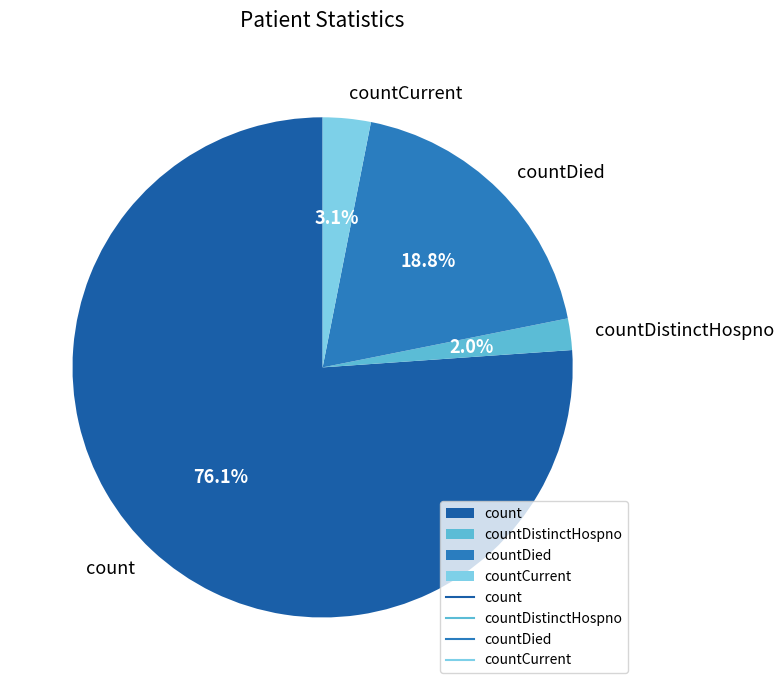

Between countDied and countDistinctHospno, which is larger?

countDied